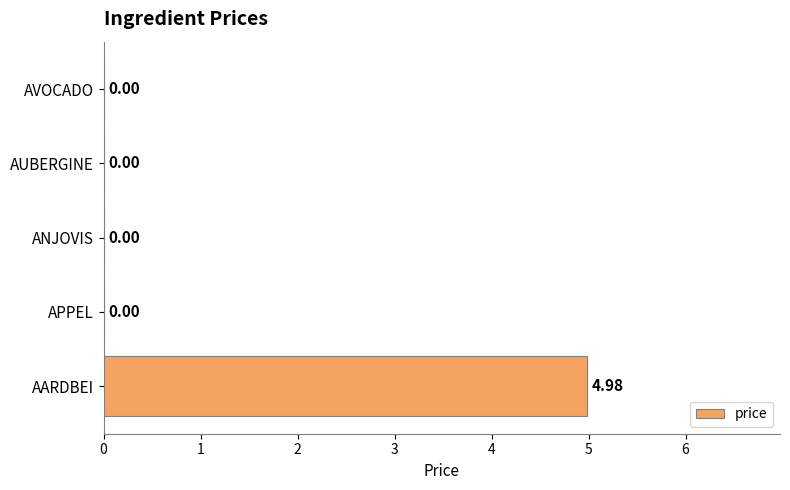

At which category does the chart reach its peak across all series?

AARDBEI